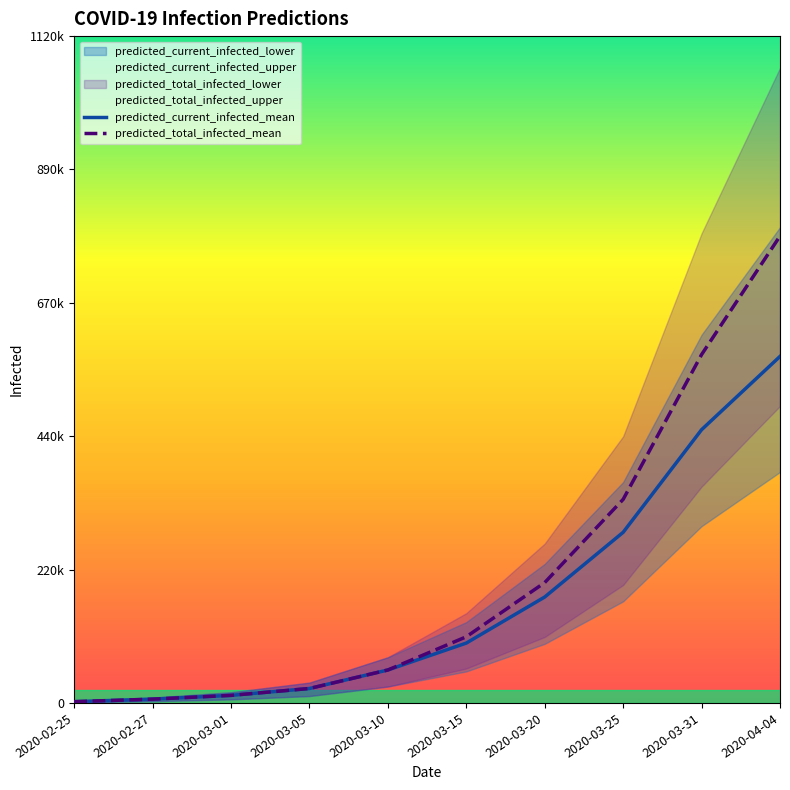

Is this an area chart (filled region under the line)?

No